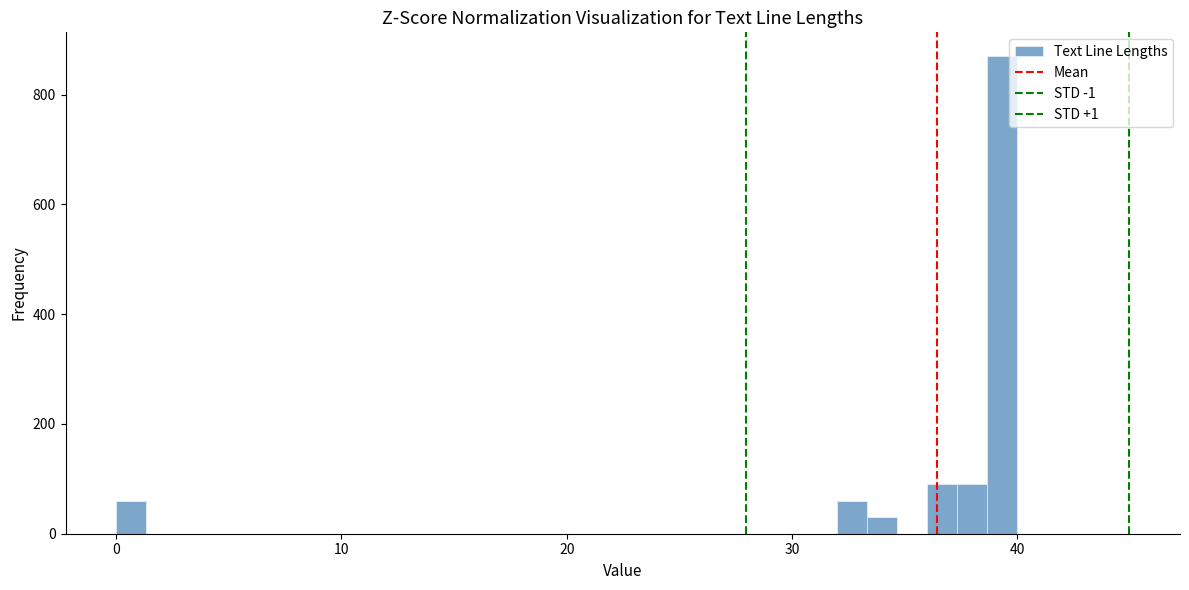

Read against the x-axis, roughly where is the centre of the tallest bar?

39